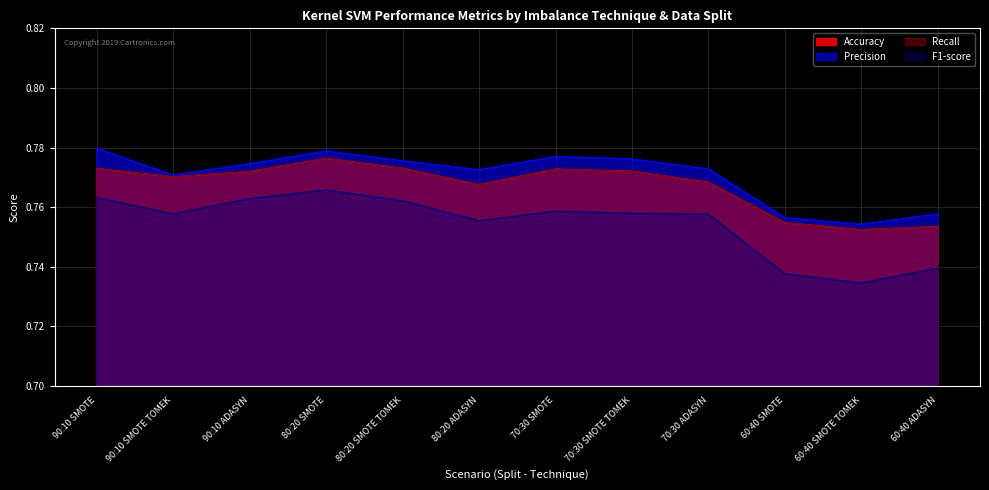

Reading right to left, extract all data points from this chart.

Accuracy: 60:40 ADASYN=0.8	60:40 SMOTE TOMEK=0.8	60:40 SMOTE=0.8	70:30 ADASYN=0.8	70:30 SMOTE TOMEK=0.8	70:30 SMOTE=0.8	80:20 ADASYN=0.8	80:20 SMOTE TOMEK=0.8	80:20 SMOTE=0.8	90:10 ADASYN=0.8	90:10 SMOTE TOMEK=0.8	90:10 SMOTE=0.8
Precision: 60:40 ADASYN=0.8	60:40 SMOTE TOMEK=0.8	60:40 SMOTE=0.8	70:30 ADASYN=0.8	70:30 SMOTE TOMEK=0.8	70:30 SMOTE=0.8	80:20 ADASYN=0.8	80:20 SMOTE TOMEK=0.8	80:20 SMOTE=0.8	90:10 ADASYN=0.8	90:10 SMOTE TOMEK=0.8	90:10 SMOTE=0.8
Recall: 60:40 ADASYN=0.8	60:40 SMOTE TOMEK=0.8	60:40 SMOTE=0.8	70:30 ADASYN=0.8	70:30 SMOTE TOMEK=0.8	70:30 SMOTE=0.8	80:20 ADASYN=0.8	80:20 SMOTE TOMEK=0.8	80:20 SMOTE=0.8	90:10 ADASYN=0.8	90:10 SMOTE TOMEK=0.8	90:10 SMOTE=0.8
F1-score: 60:40 ADASYN=0.7	60:40 SMOTE TOMEK=0.7	60:40 SMOTE=0.7	70:30 ADASYN=0.8	70:30 SMOTE TOMEK=0.8	70:30 SMOTE=0.8	80:20 ADASYN=0.8	80:20 SMOTE TOMEK=0.8	80:20 SMOTE=0.8	90:10 ADASYN=0.8	90:10 SMOTE TOMEK=0.8	90:10 SMOTE=0.8